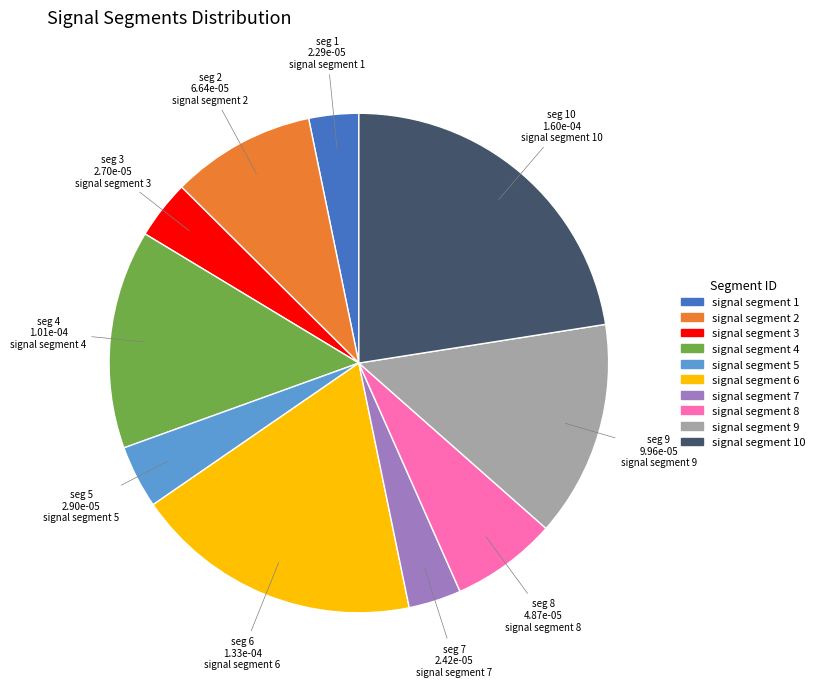

Is there a majority slice in this chart?

No